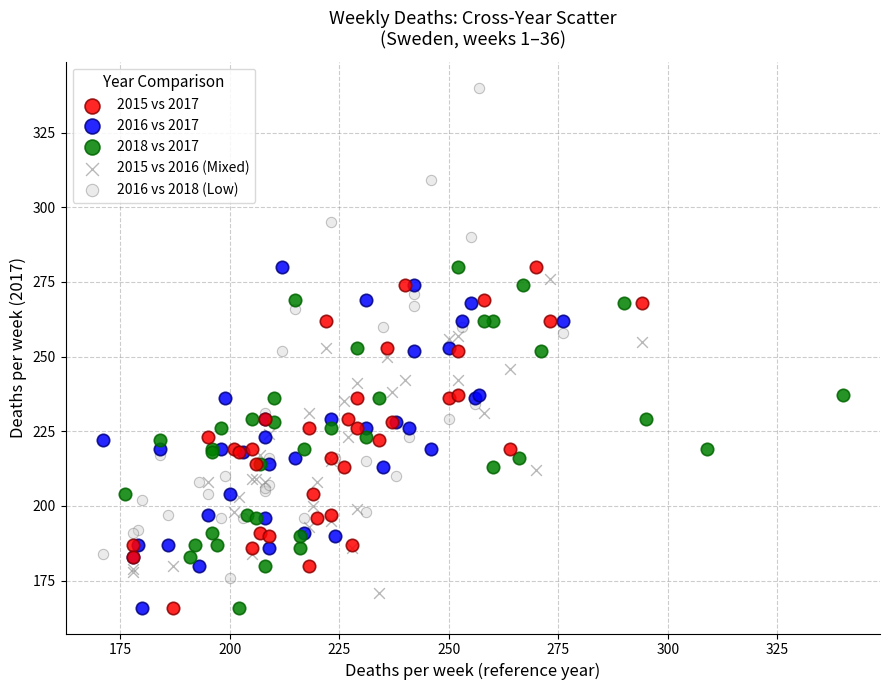

What are all the series names shown in the legend?

2015 vs 2017, 2016 vs 2017, 2018 vs 2017, 2015 vs 2016 (Mixed), 2016 vs 2018 (Low)